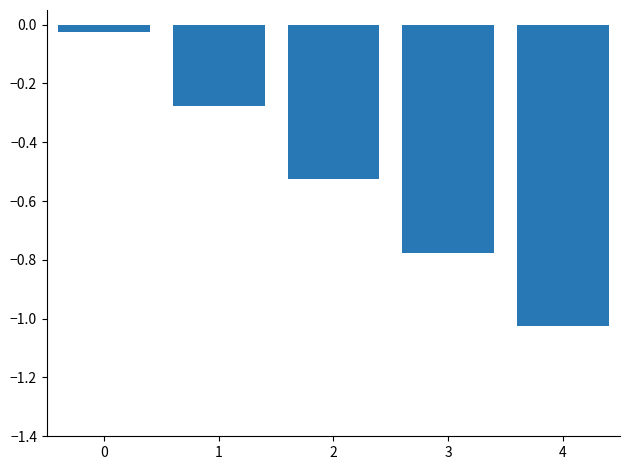

Does the chart contain any negative values?

Yes